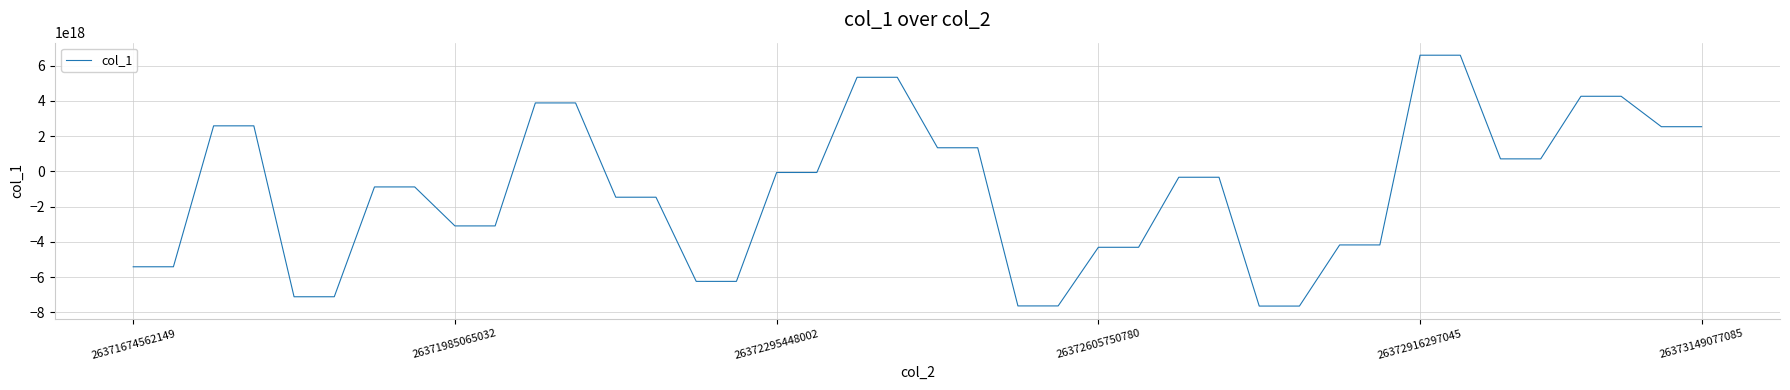

Which category has the lowest value across all series?

28